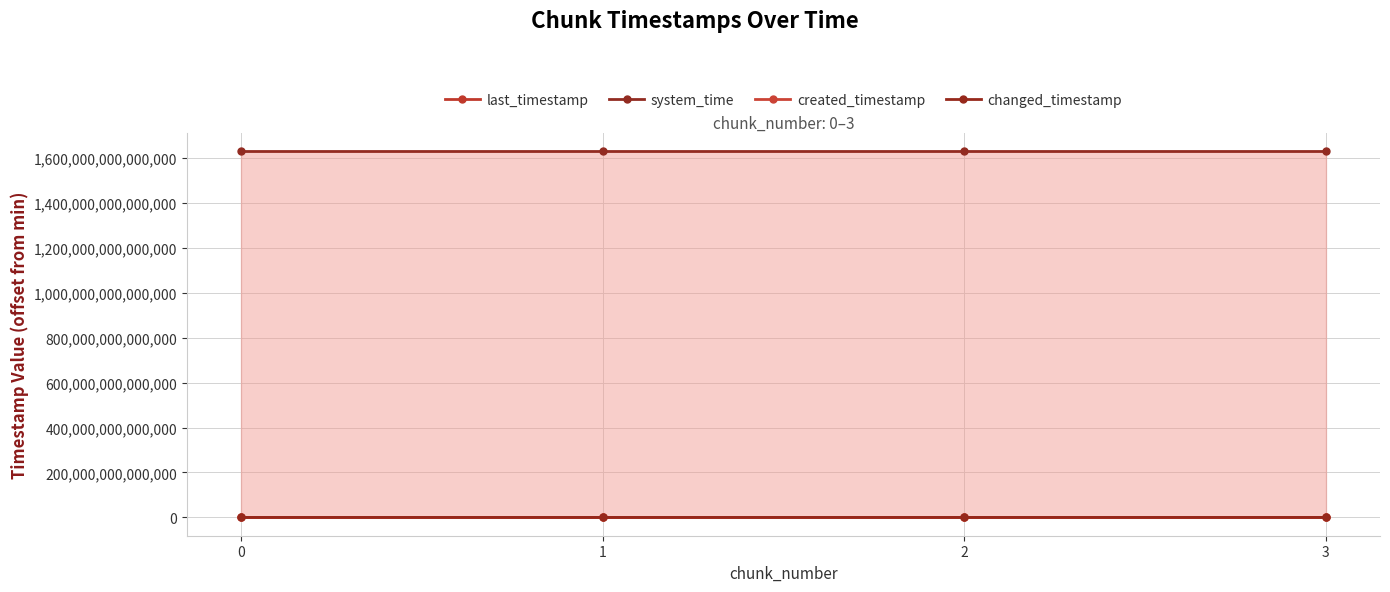

Rank the series at 0 from lowest to highest value.

created_timestamp, last_timestamp, changed_timestamp, system_time